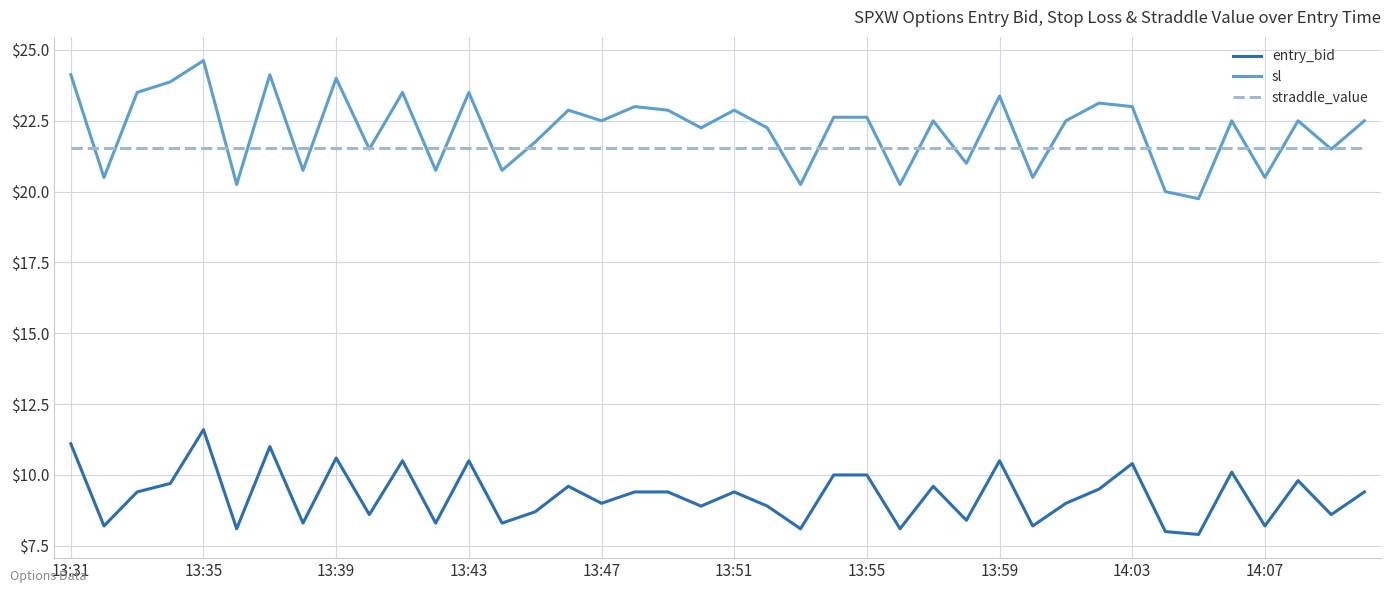

What is the greatest value displayed?

24.6